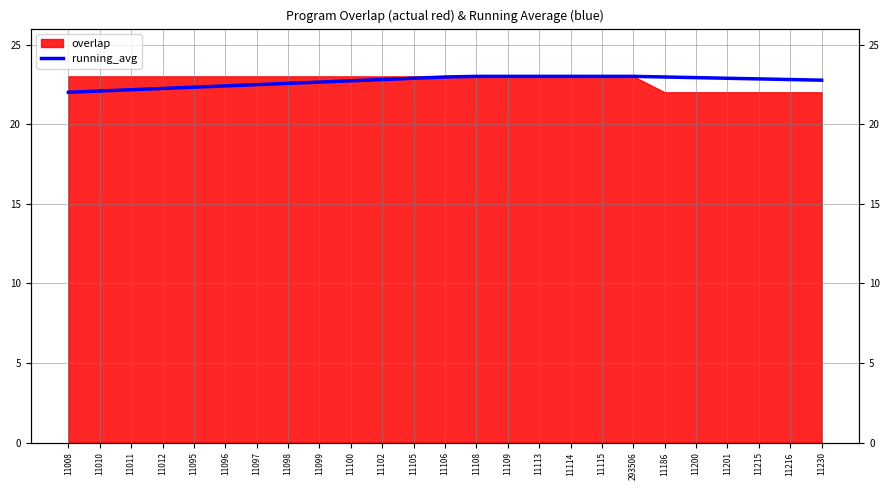

How many data points does each series have?

25